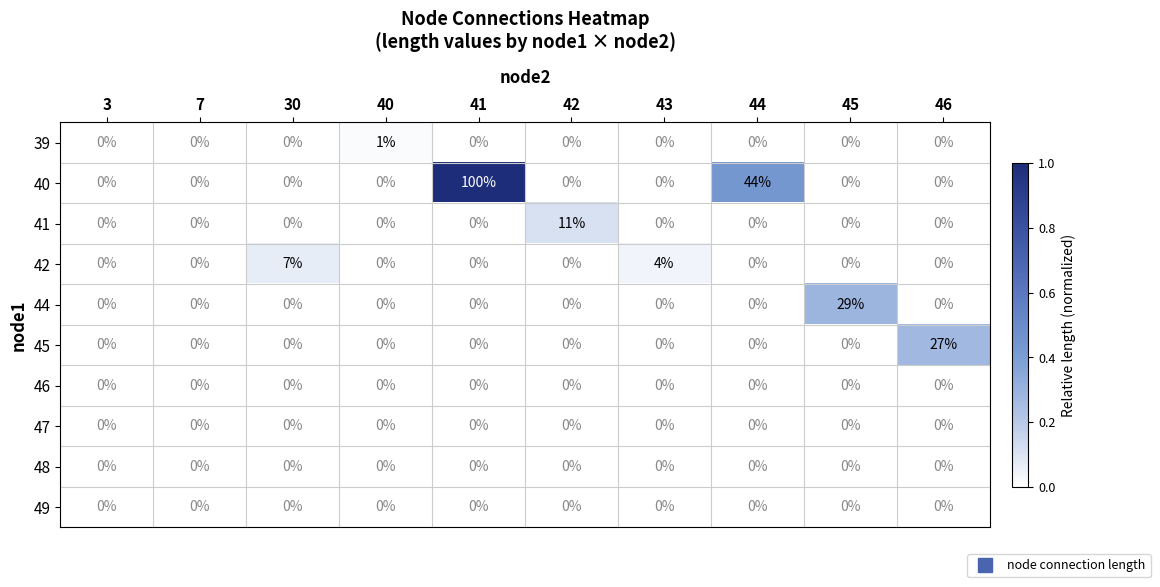

Which series has the largest total across all categories?

40